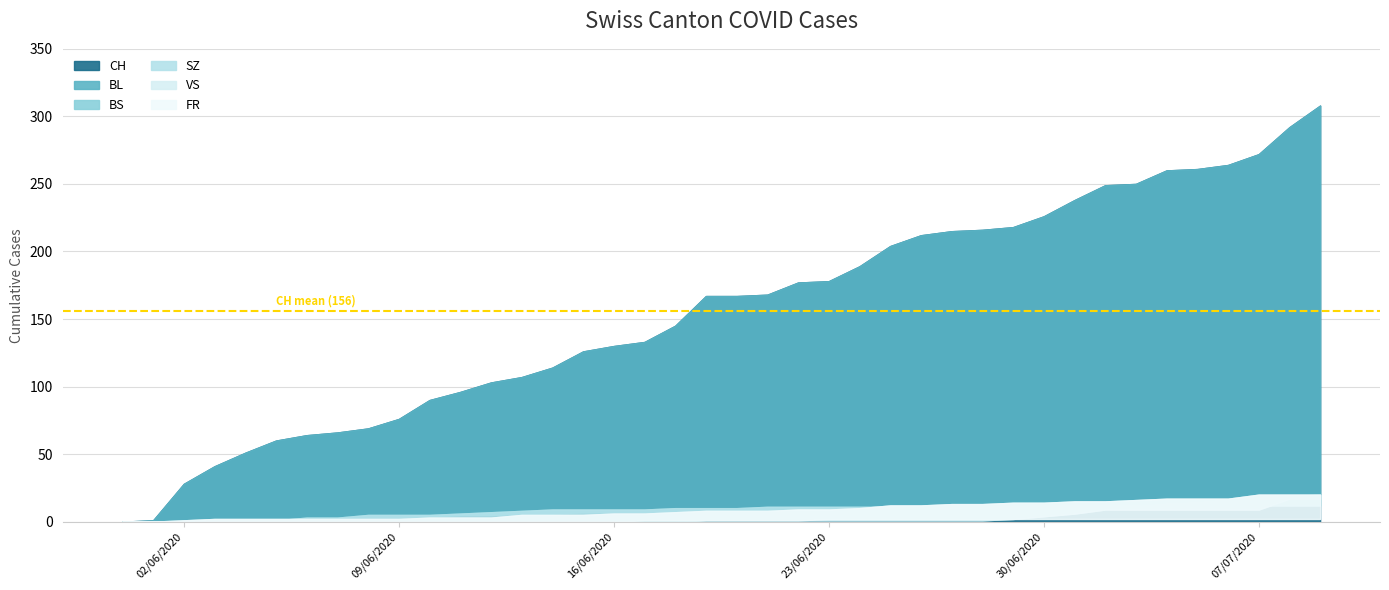

What value does the FR series have at 2020-06-18?

1